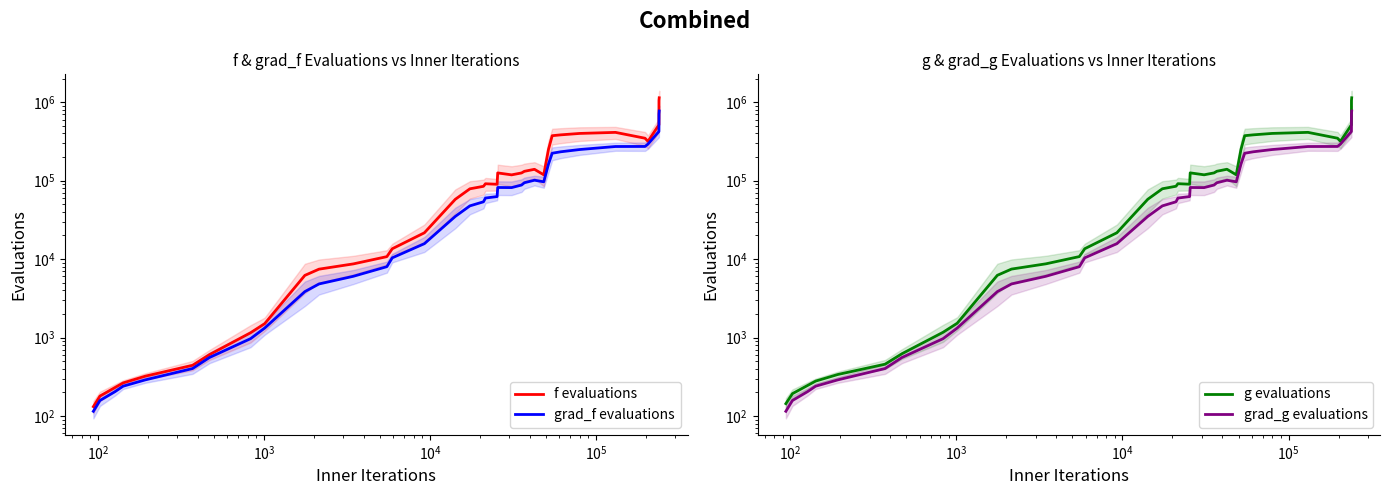

At how many categories does at least one series exceed 887053?

2